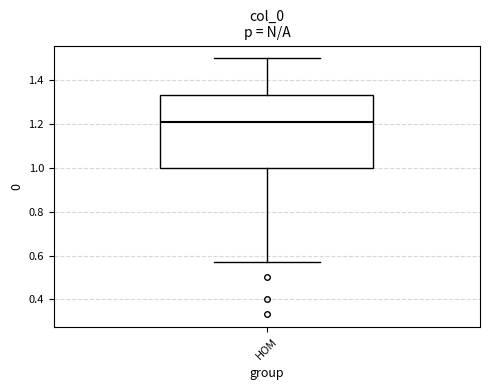

Where is the upper edge of the box for HOM on the y-axis? The values are not printed on the chart, so give them approximately, as read against the axis.

1.34